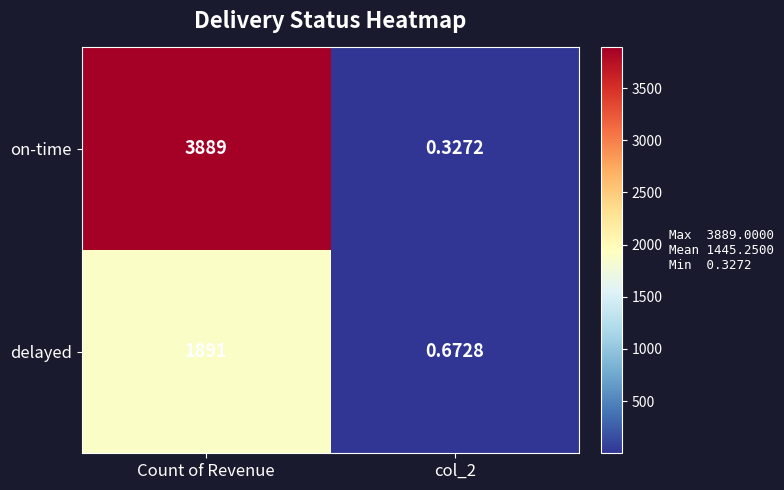

At which category is the sum across all series the highest?

Count of Revenue